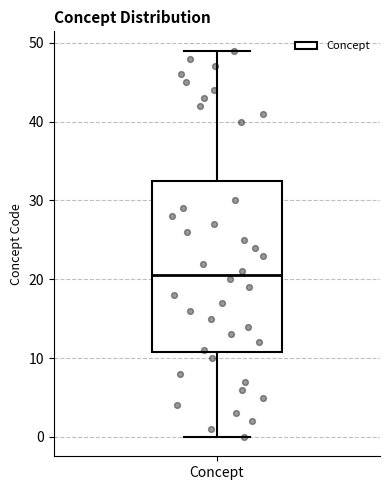

Read this box plot against the y-axis: the position of the median line, the range covered by the box, and the ends of both whiskers. The values are not printed on the chart, so give them approximately, as read against the axis.

median 21, box 11 to 33, whiskers 0 to 49